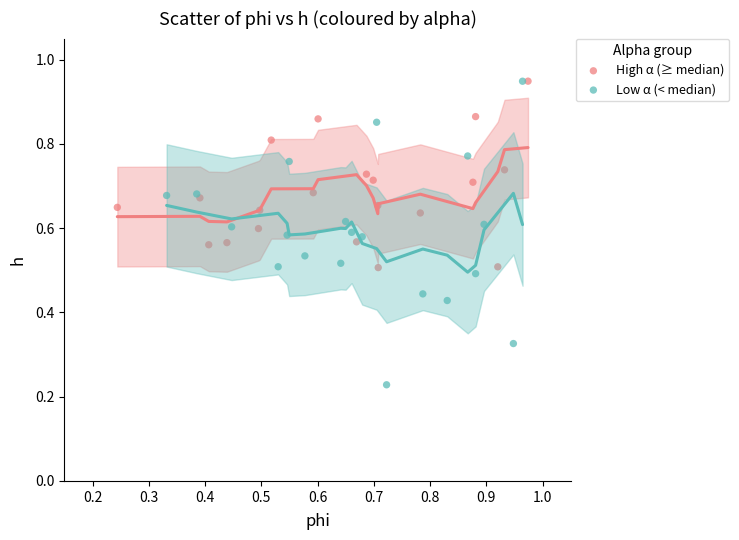

Which series reaches the minimum Y coordinate?

Low α (< median)